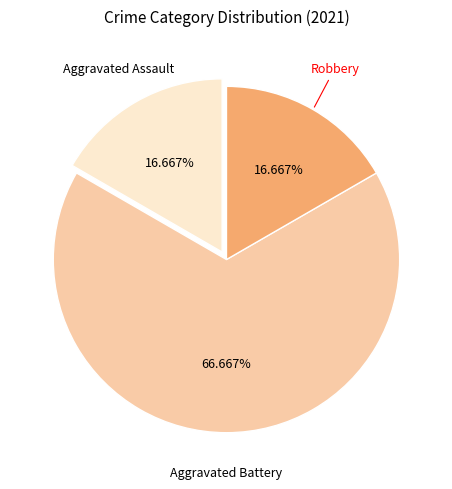

Is there any slice that represents more than half of the pie?

Yes